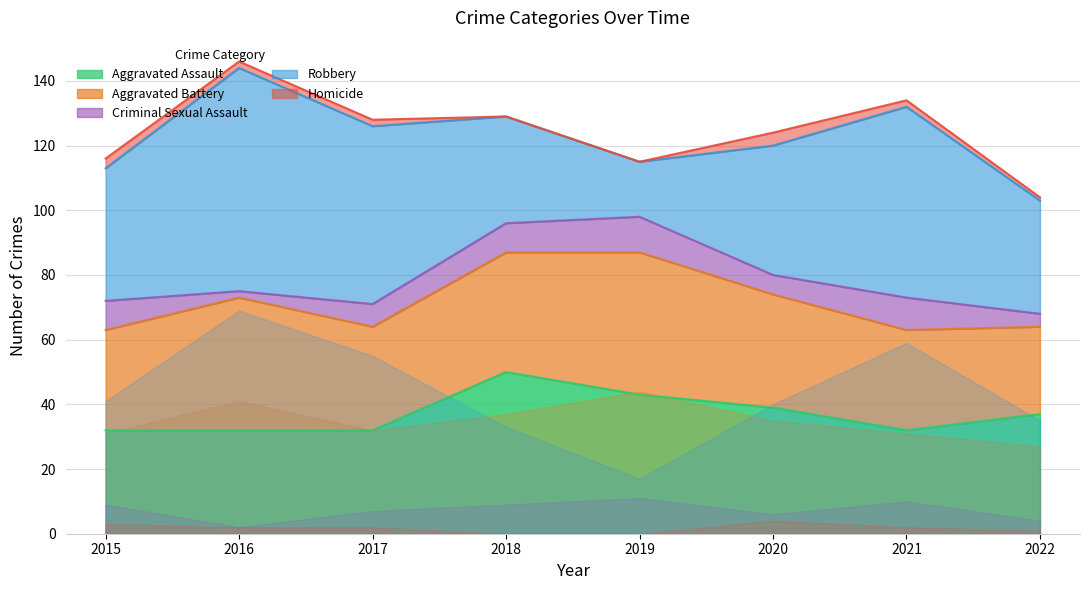

True or false: Aggravated Battery and Homicide cross at least once.

False